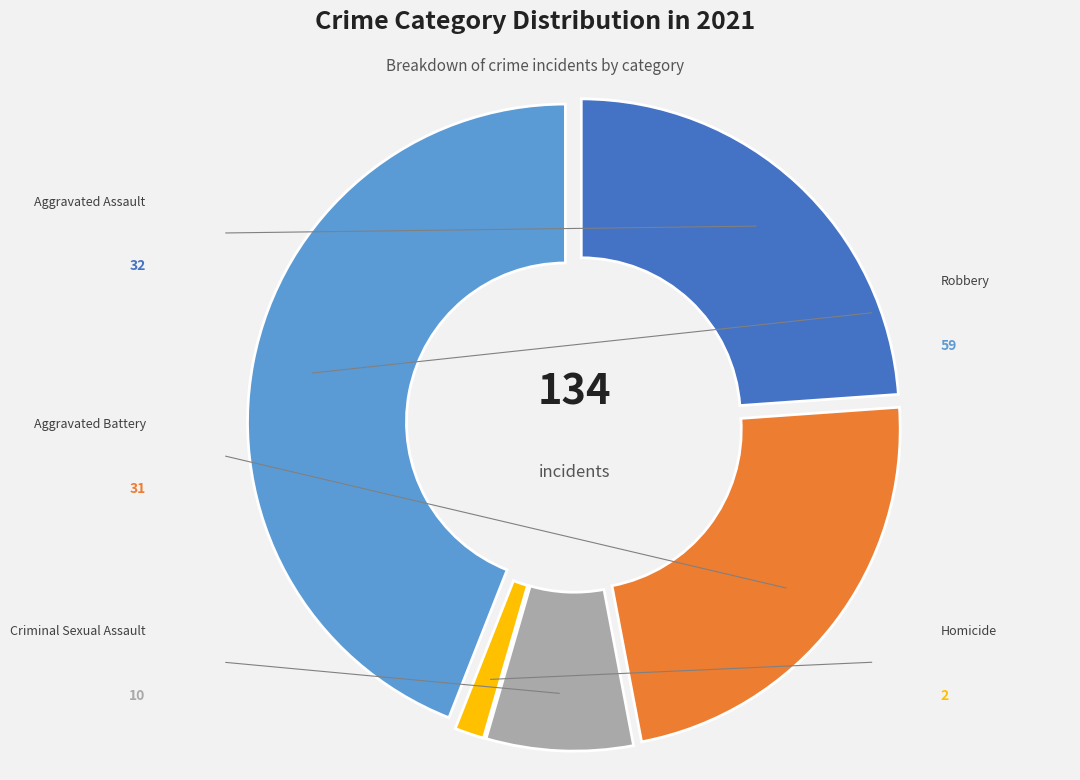

Which category has the smallest portion of the pie?

Homicide